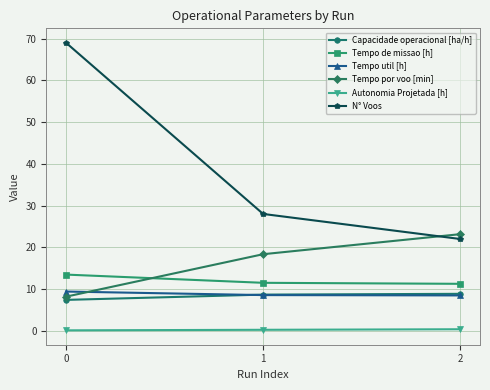

Is this an area chart (filled region under the line)?

No